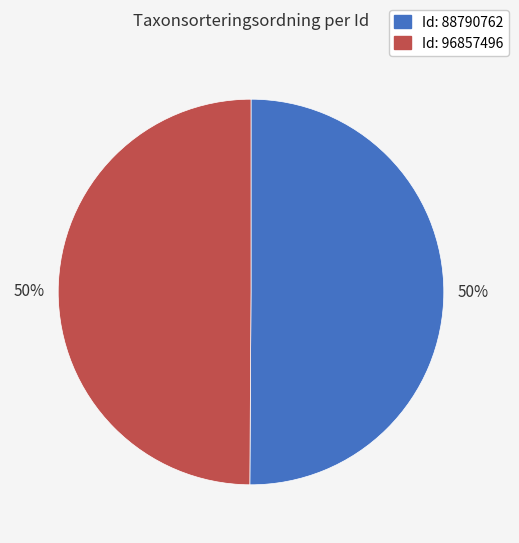

To the nearest percent, what is the average slice percentage?

50%